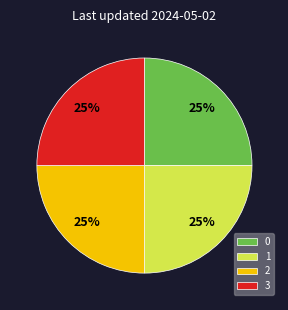

What is the ratio of the value at 2 to the value at 1?

1.0